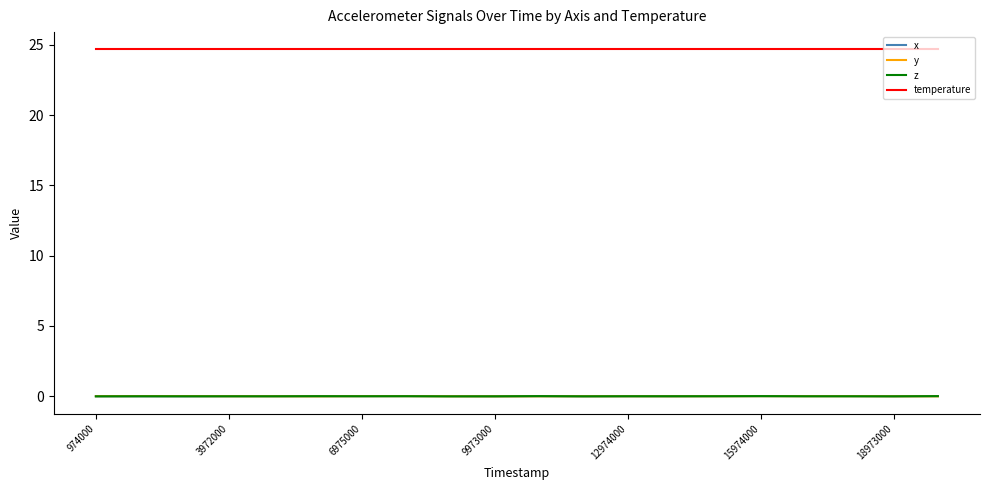

Which series has the largest total across all categories?

temperature